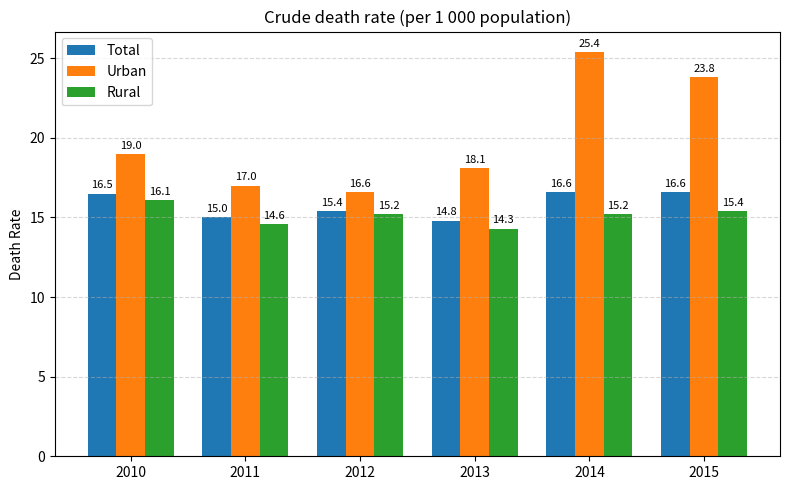

Reading left to right, transcribe all the data shown in this chart.

Total: 2010=16.5	2011=15.0	2012=15.4	2013=14.8	2014=16.6	2015=16.6
Urban: 2010=19.0	2011=17.0	2012=16.6	2013=18.1	2014=25.4	2015=23.8
Rural: 2010=16.1	2011=14.6	2012=15.2	2013=14.3	2014=15.2	2015=15.4